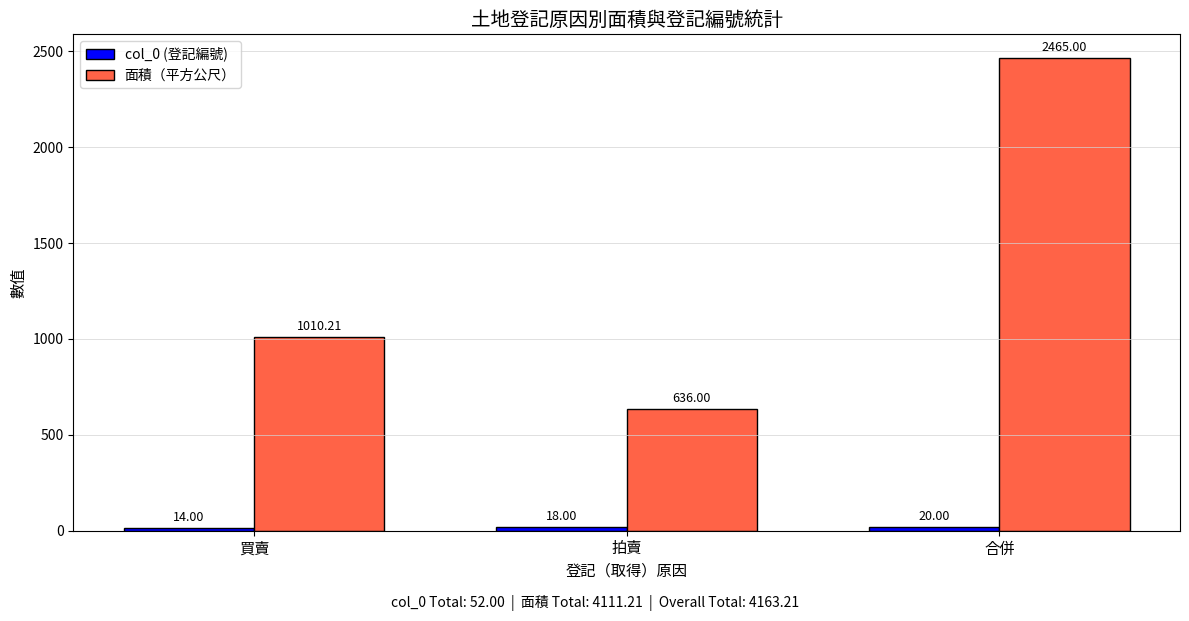

How many data points does each series have?

3